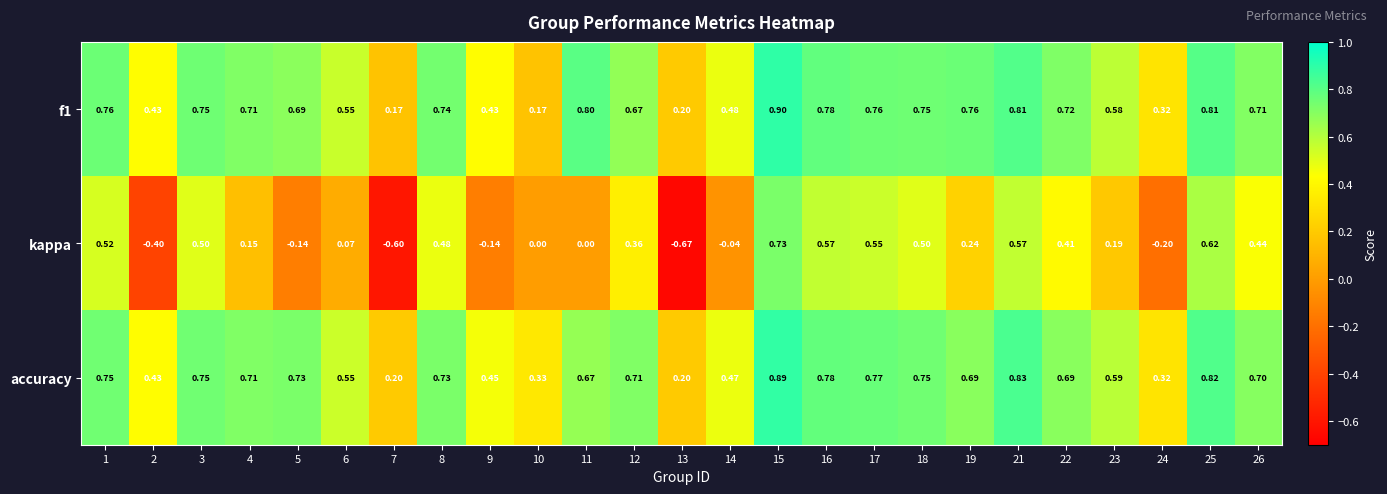

Which series has the largest total across all categories?

accuracy